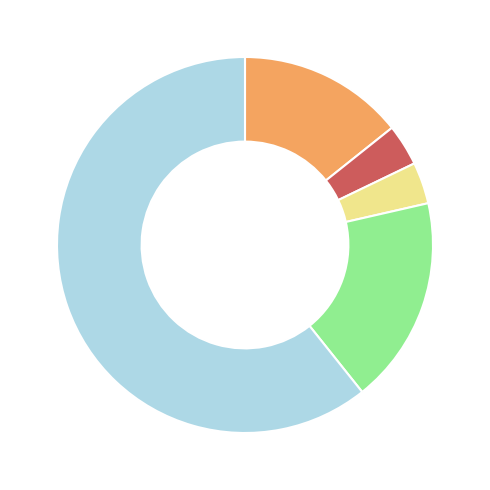

Does any single category account for the majority?

Yes